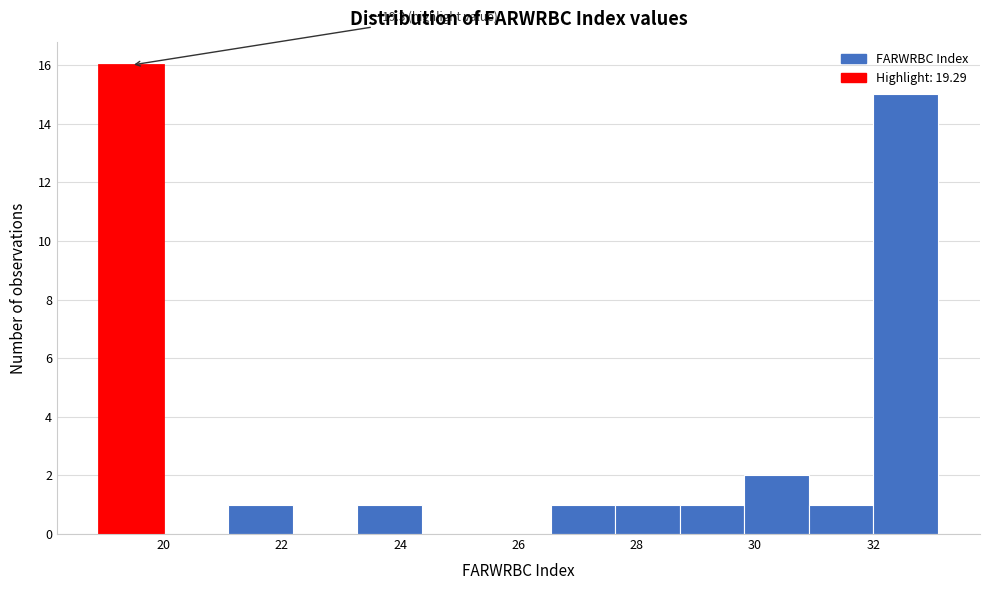

Which range on the x-axis has the tallest bar?

19.0 to 20.0